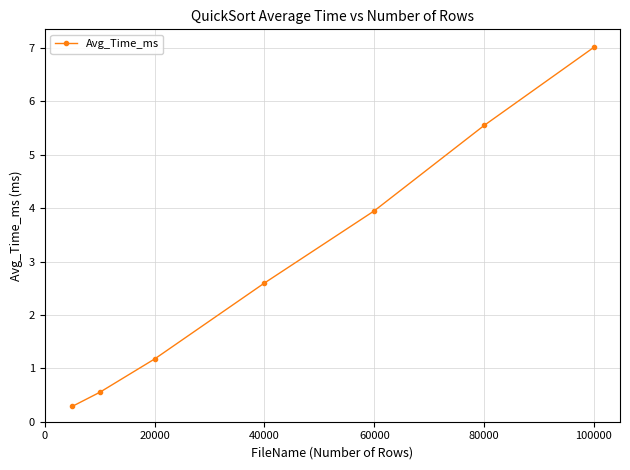

What is the value of the 7th point from the left?

7.0